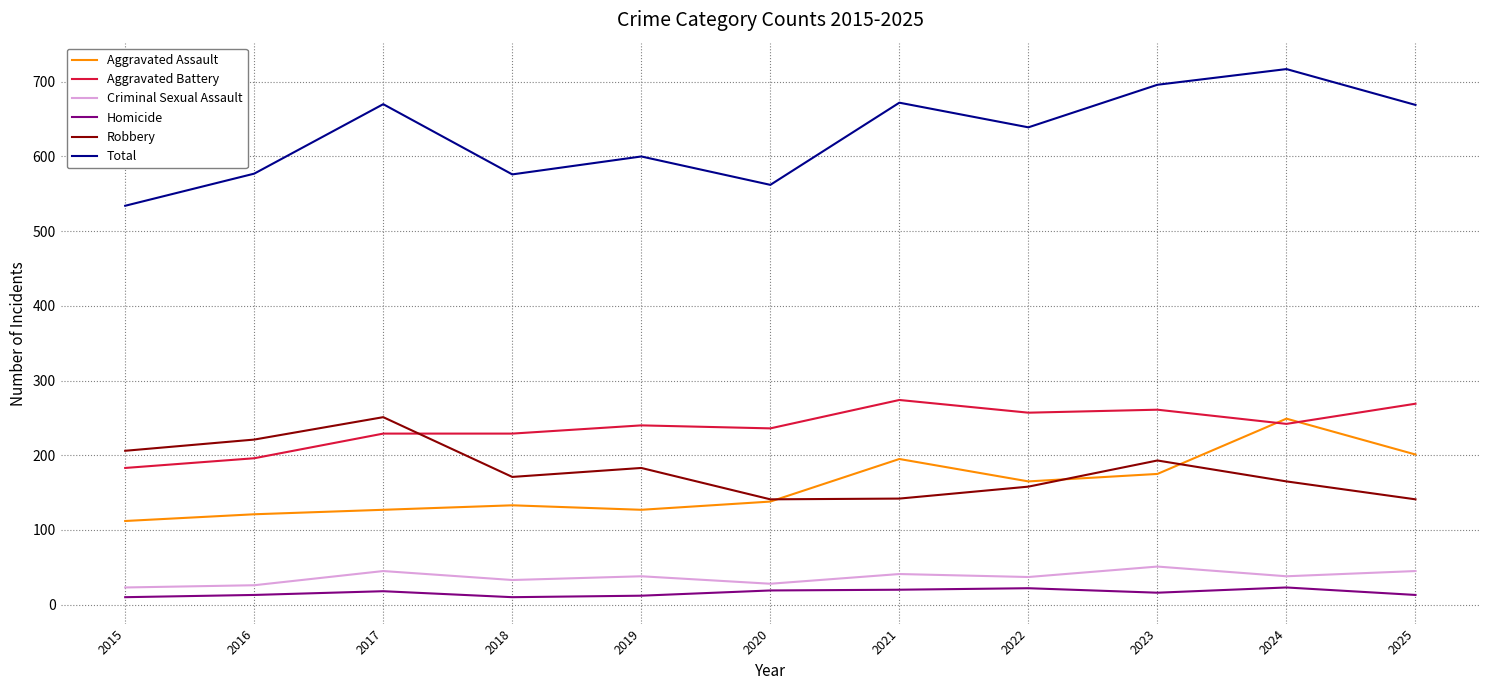

What is the difference between the maximum and second lowest values in the Robbery series?

110